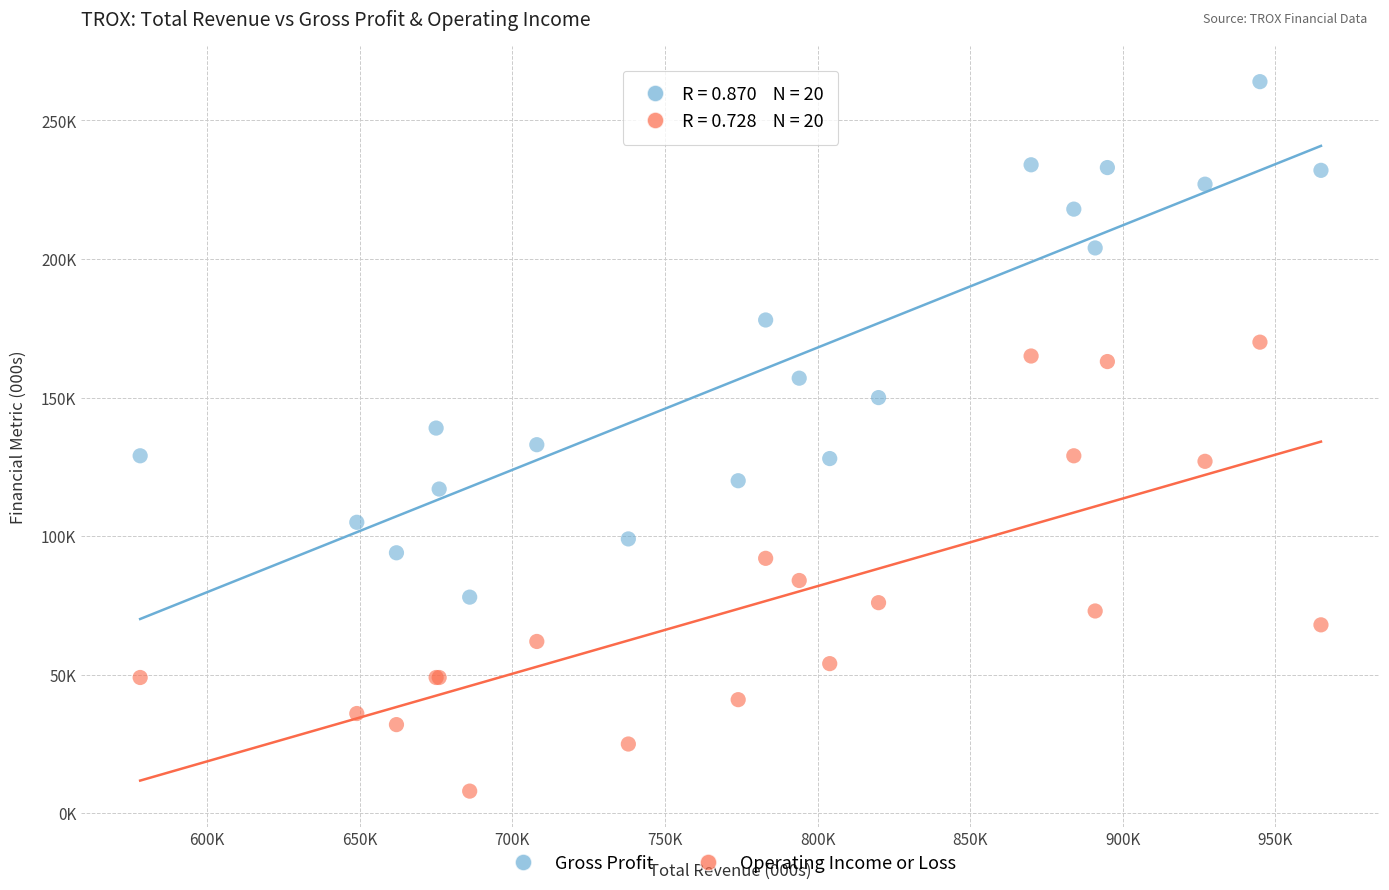

Which series has the largest Y range (max minus min)?

Gross Profit